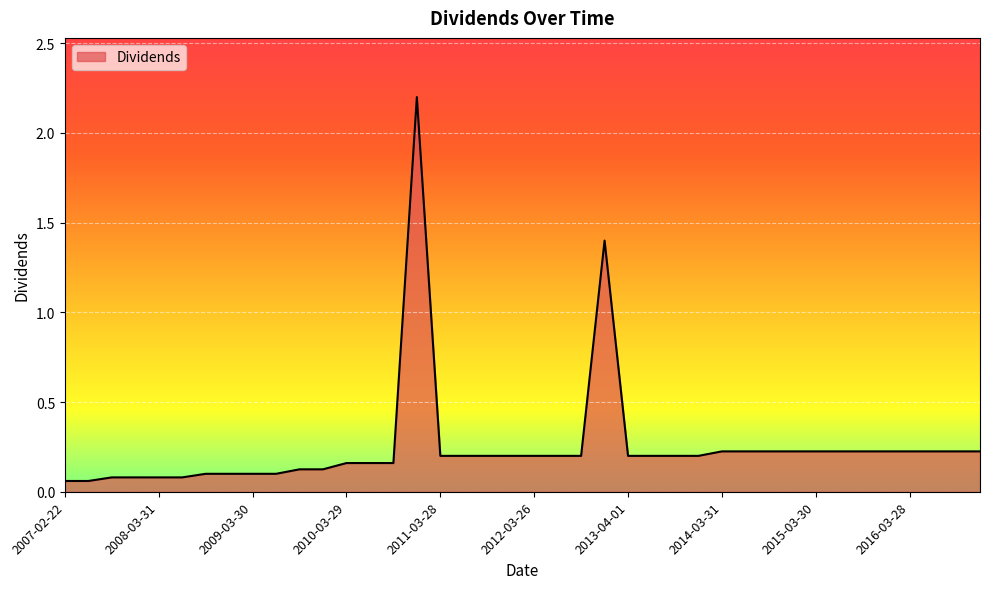

How many categories are shown in the chart?

40